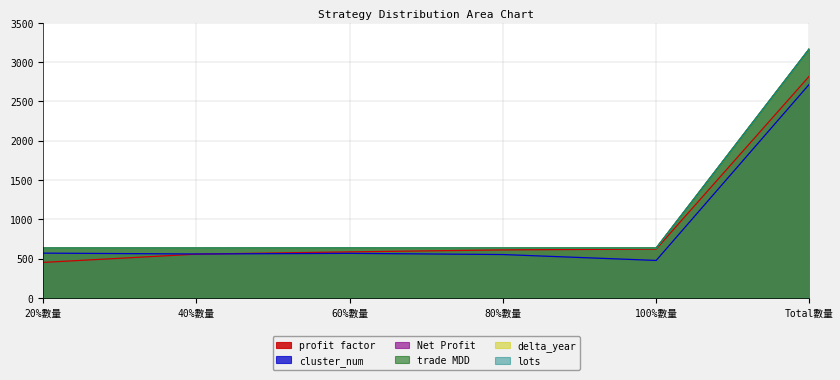

At how many categories does at least one series exceed 2838?

1